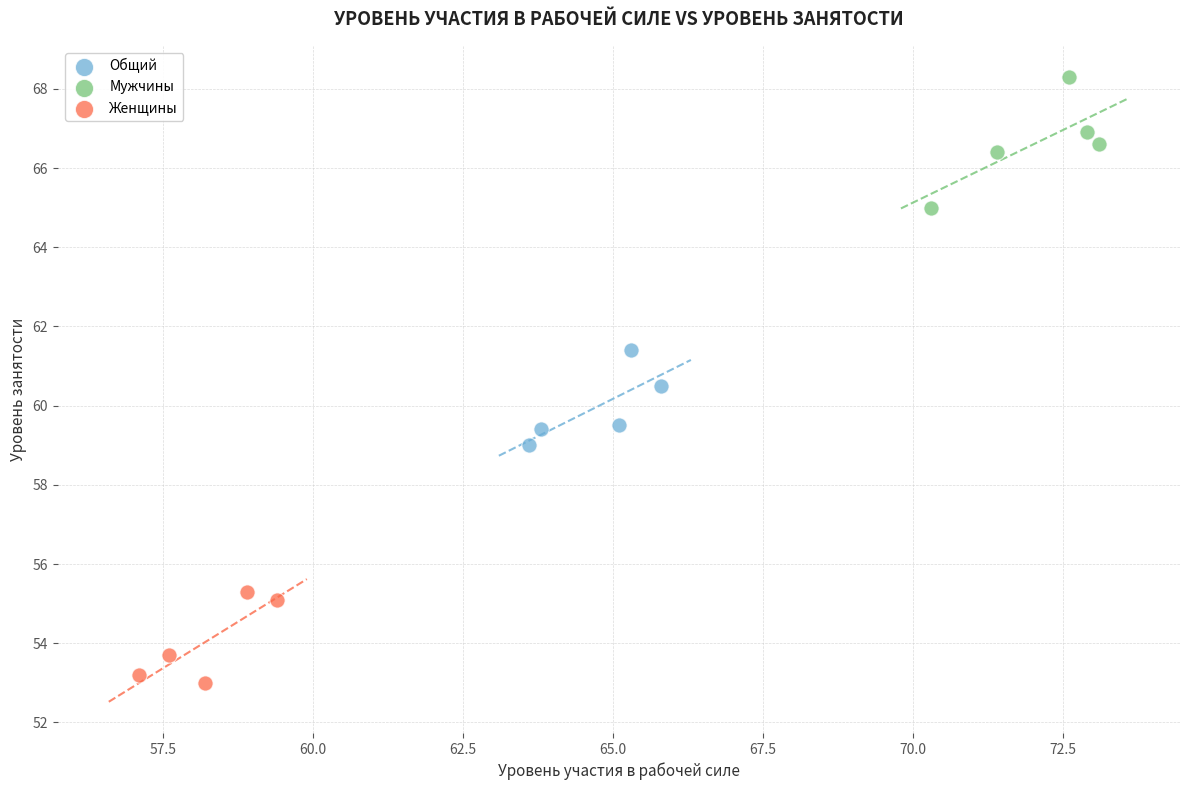

Which series has the widest spread of Y values?

Мужчины